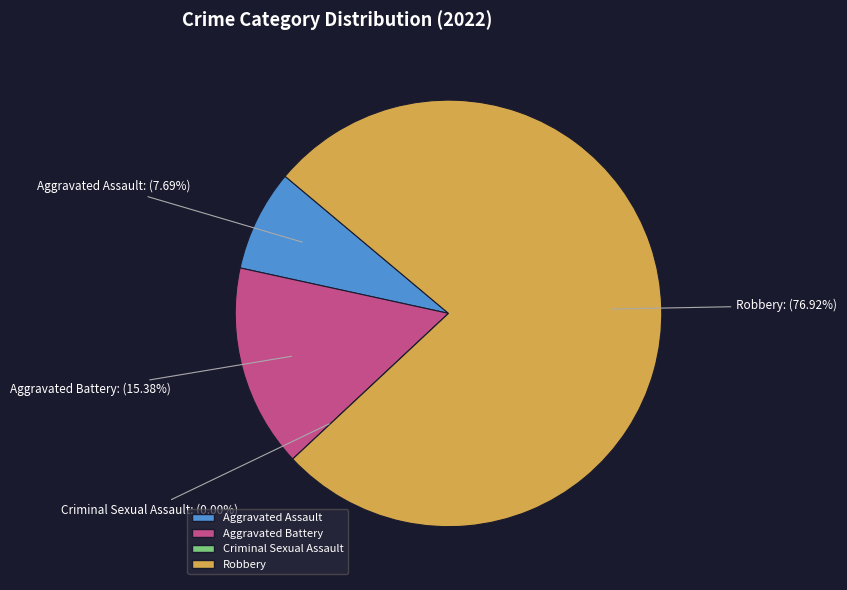

What percentage is NOT represented by Aggravated Assault?

92.3%